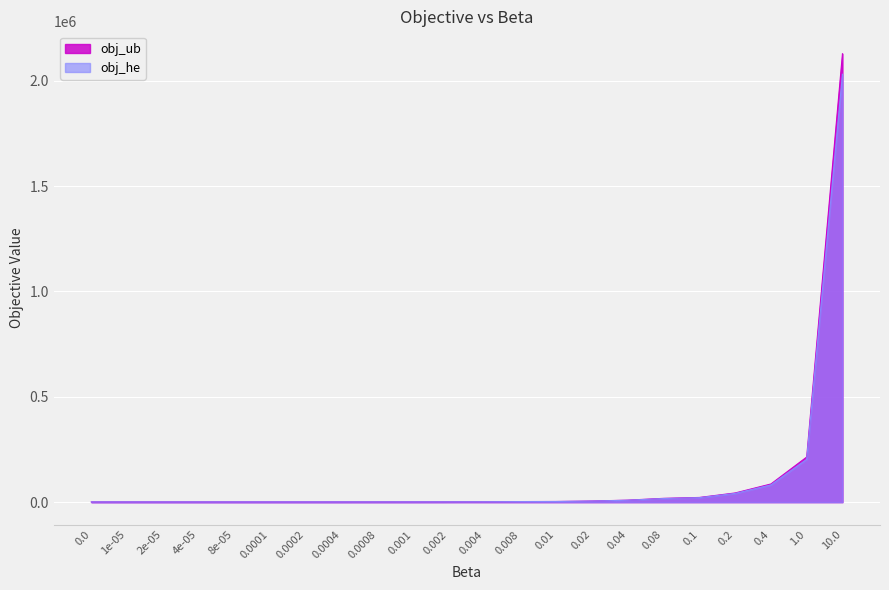

What position from the right is 0.4?

3